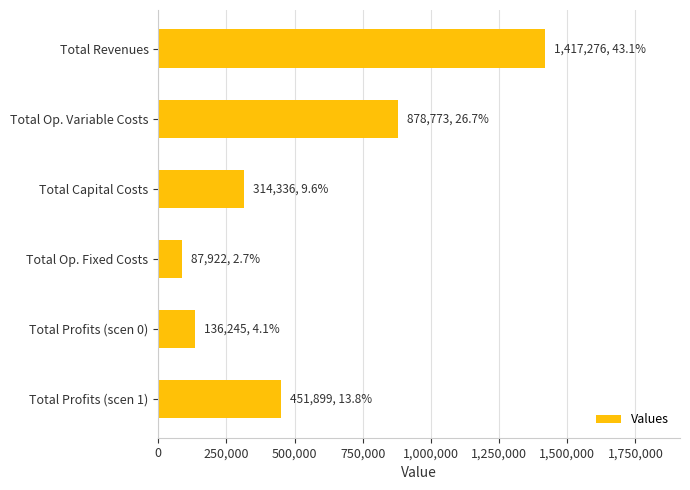

List the labels in order of value, largest first.

Total Revenues, Total Op. Variable Costs, Total Profits (scen 1), Total Capital Costs, Total Profits (scen 0), Total Op. Fixed Costs